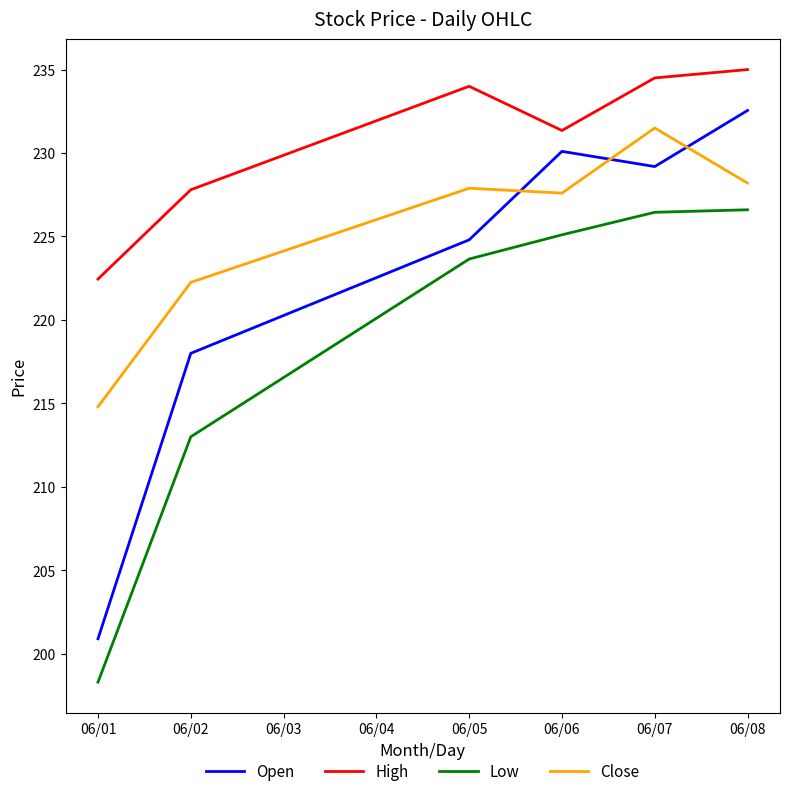

List the series in order of their peak value, lowest first.

Low, Close, Open, High